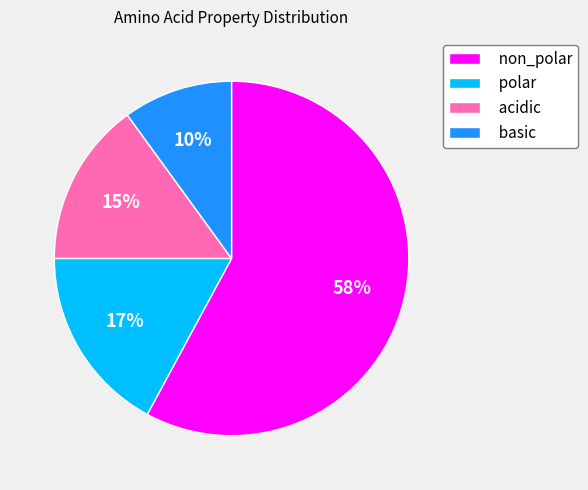

To the nearest percent, what is the average slice percentage?

25%